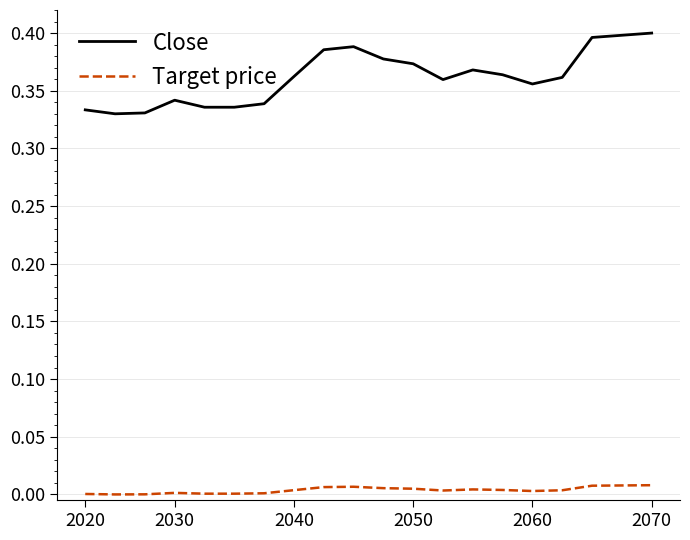

Rank the series by their average value, from highest to lowest.

Close, Target price